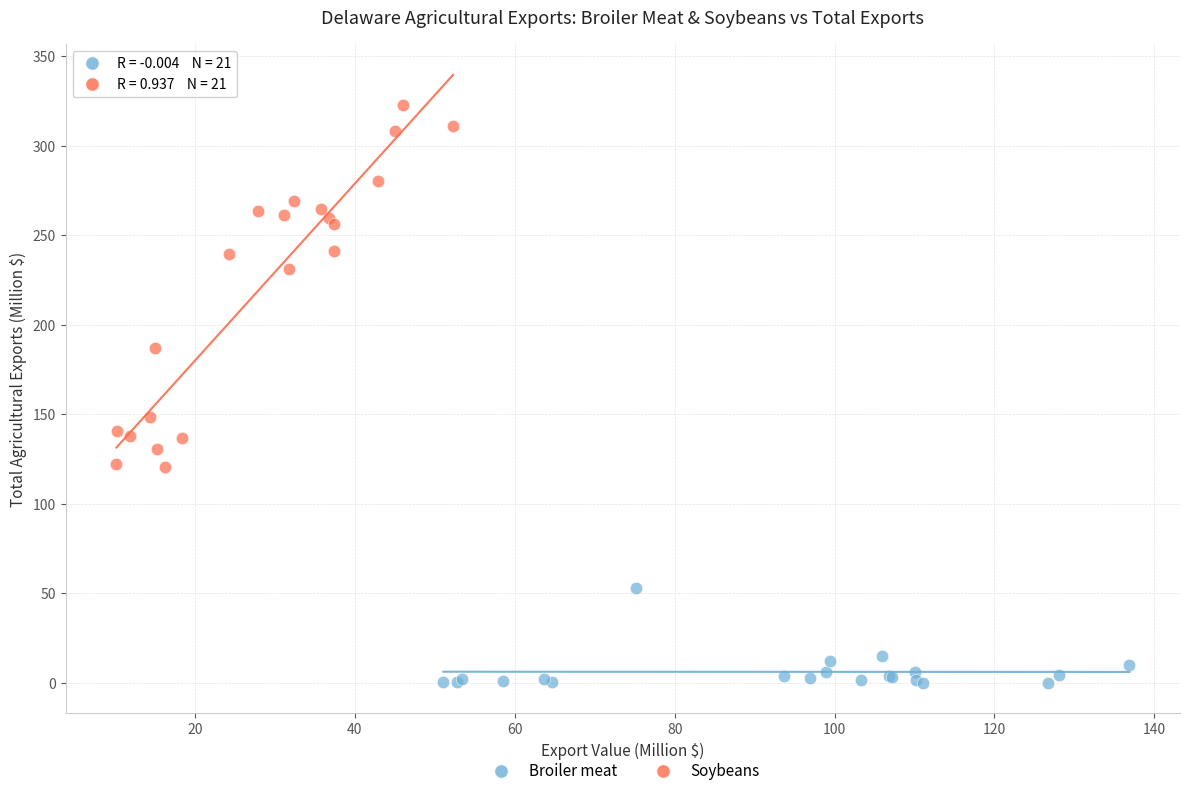

Which series contains the highest Y value?

Soybeans